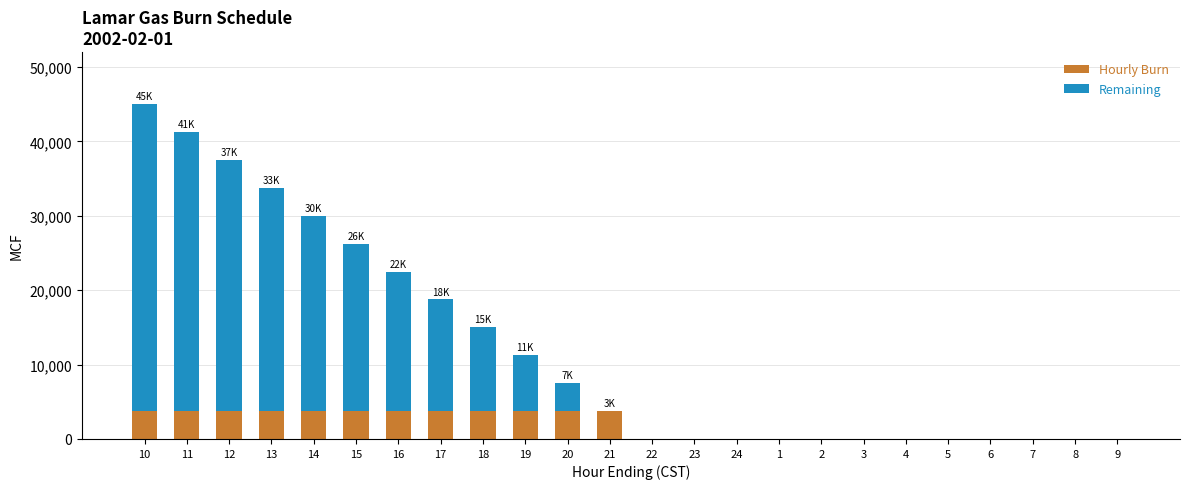

At which category is the sum across all series the highest?

10